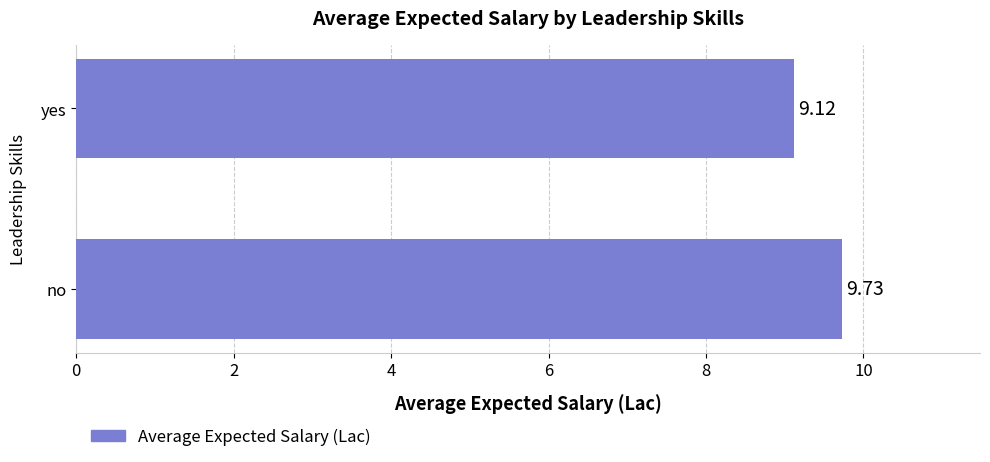

Rank the categories by value from highest to lowest.

no, yes